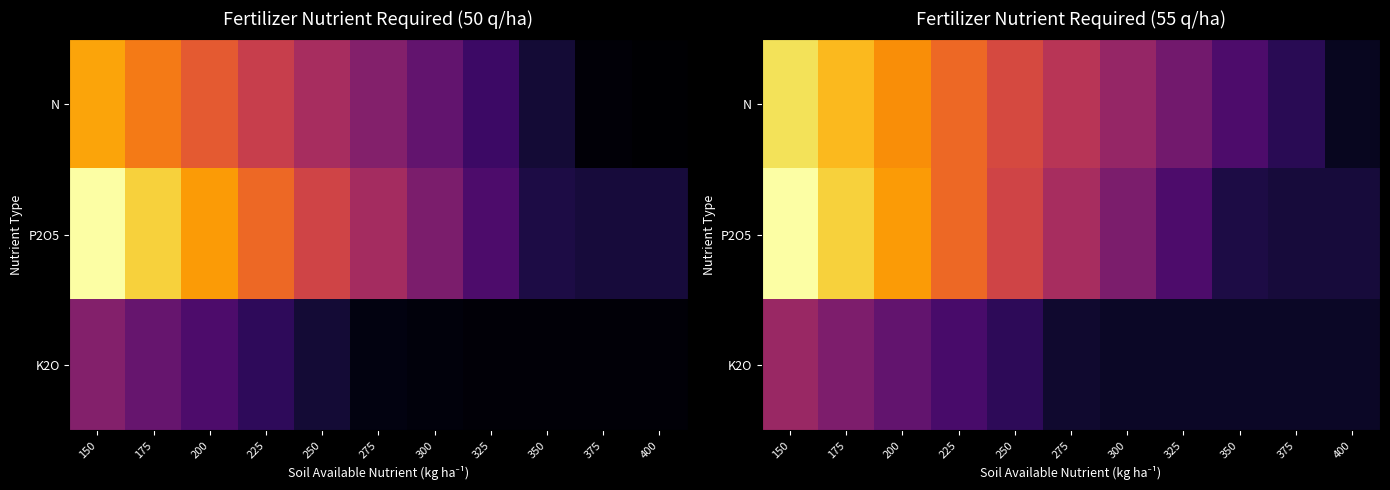

At which label is K2O closest to 35?

225